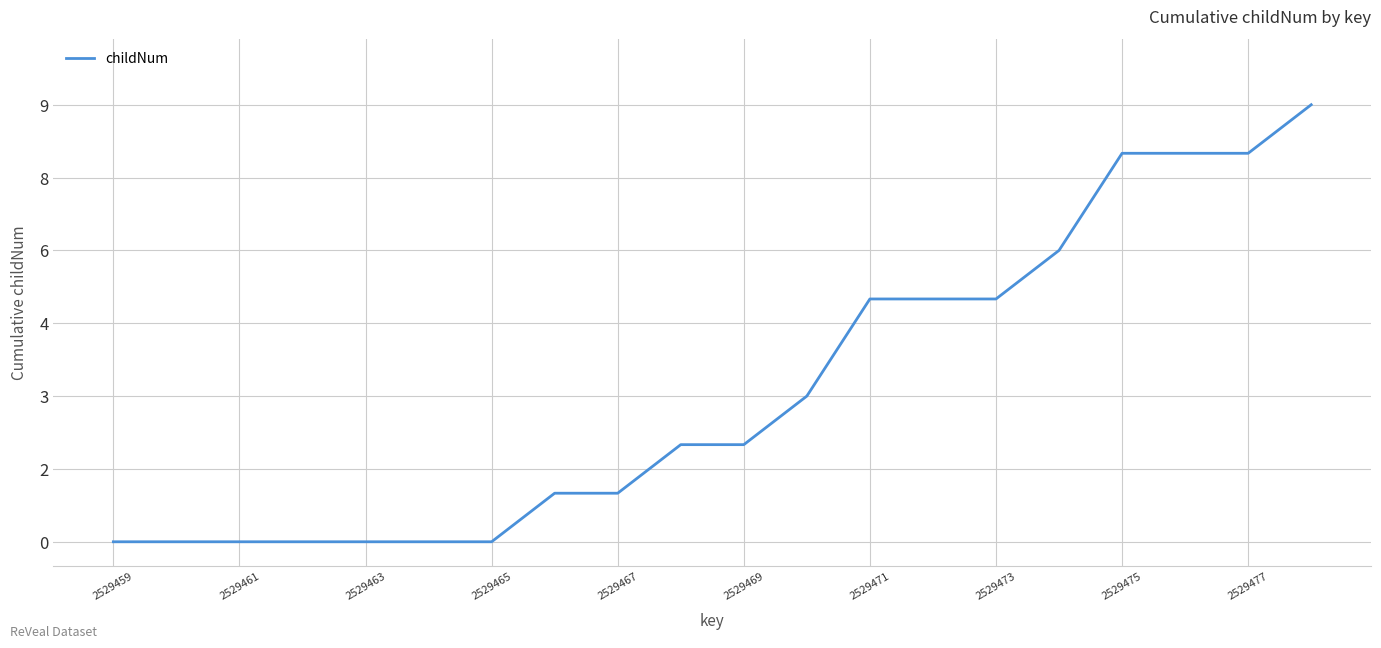

Is this an area chart (filled region under the line)?

No